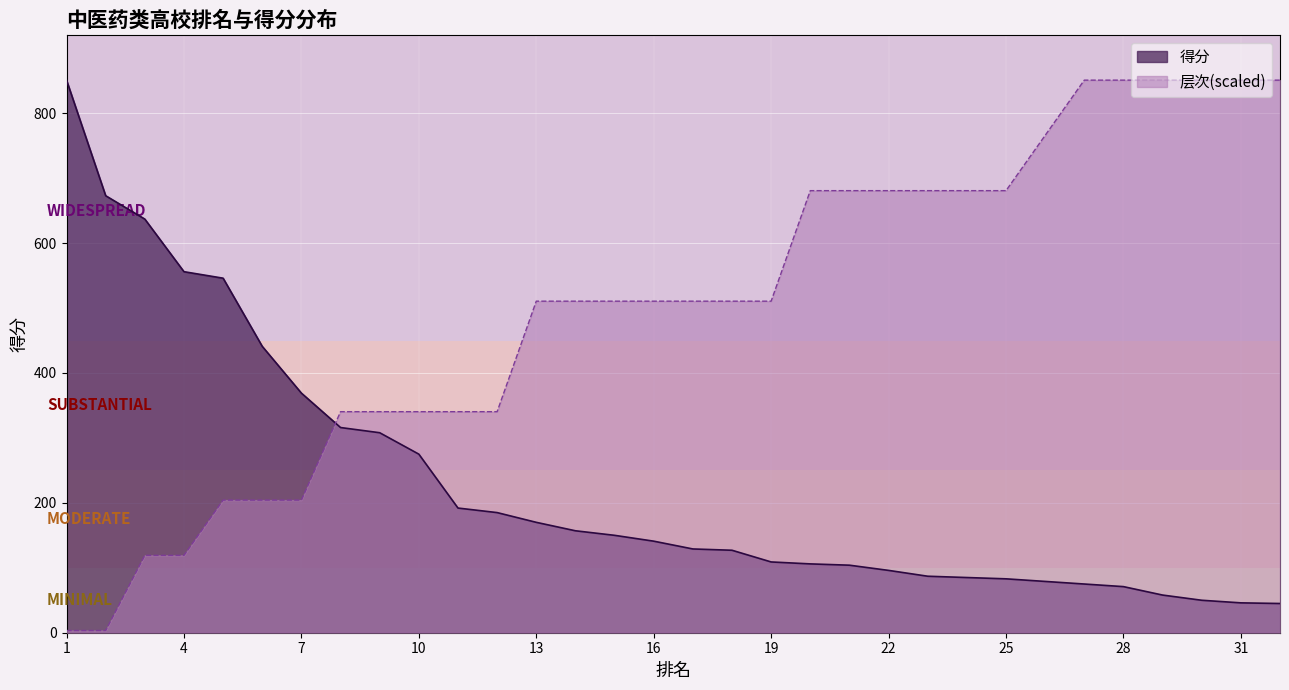

List the series in order of their overall mean, highest first.

层次, 得分